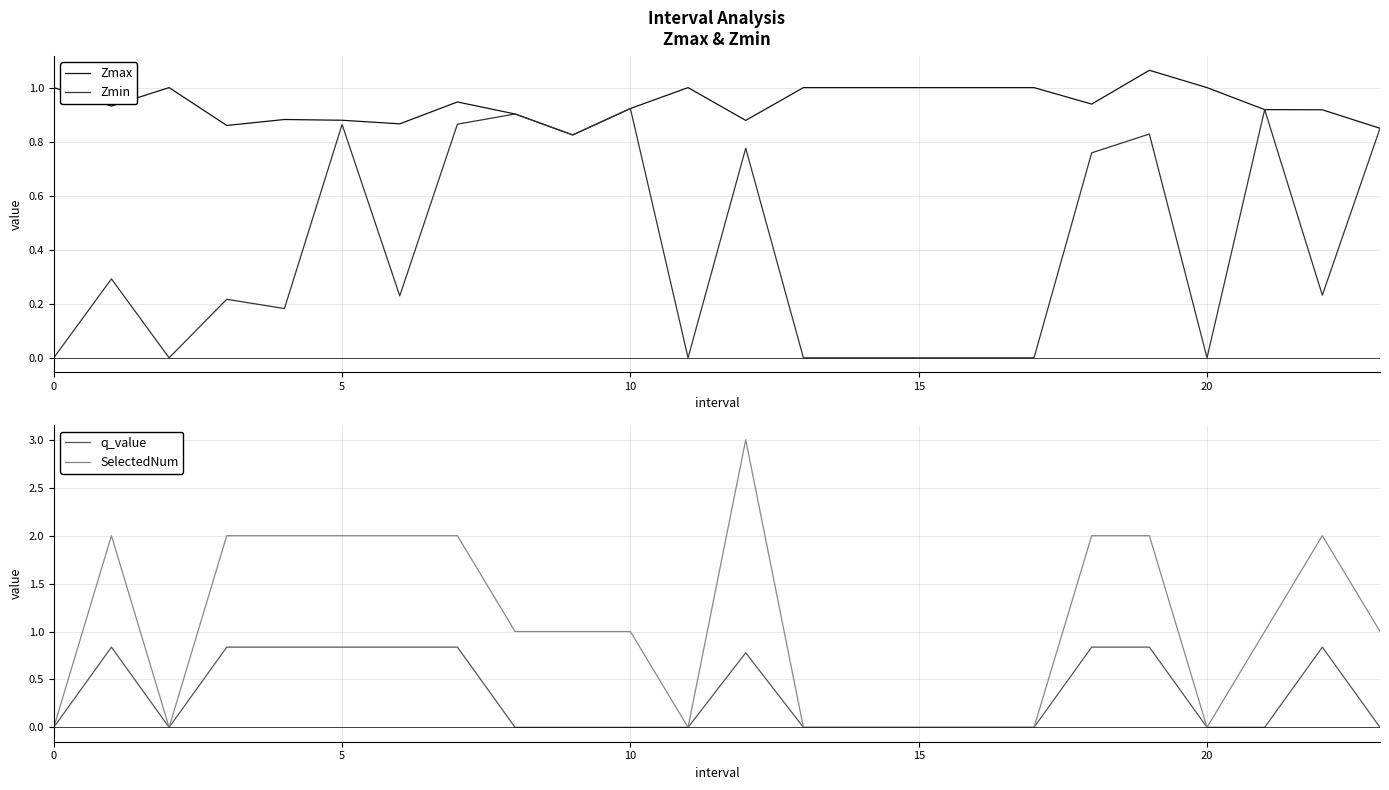

What is the approximate value of Zmax at 20?

1.0